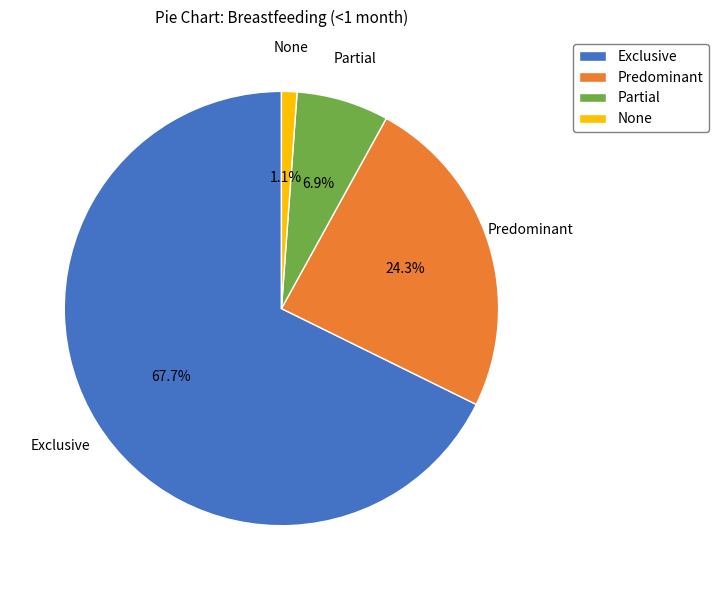

Is the sum of Partial and None greater than half?

No